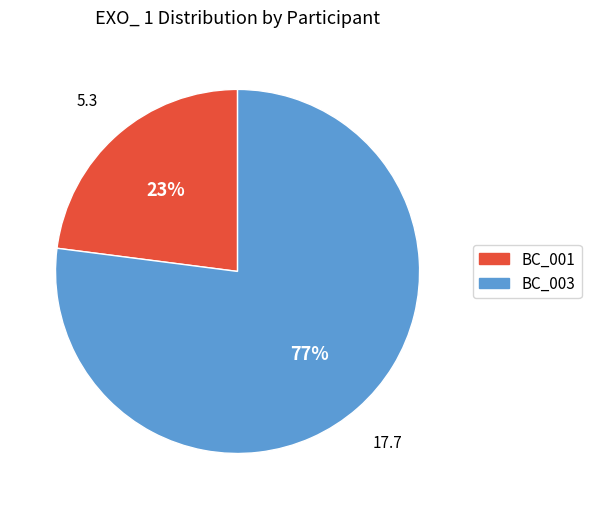

To the nearest percent, what is the difference between the BC_003 and BC_001 slice percentages?

54%